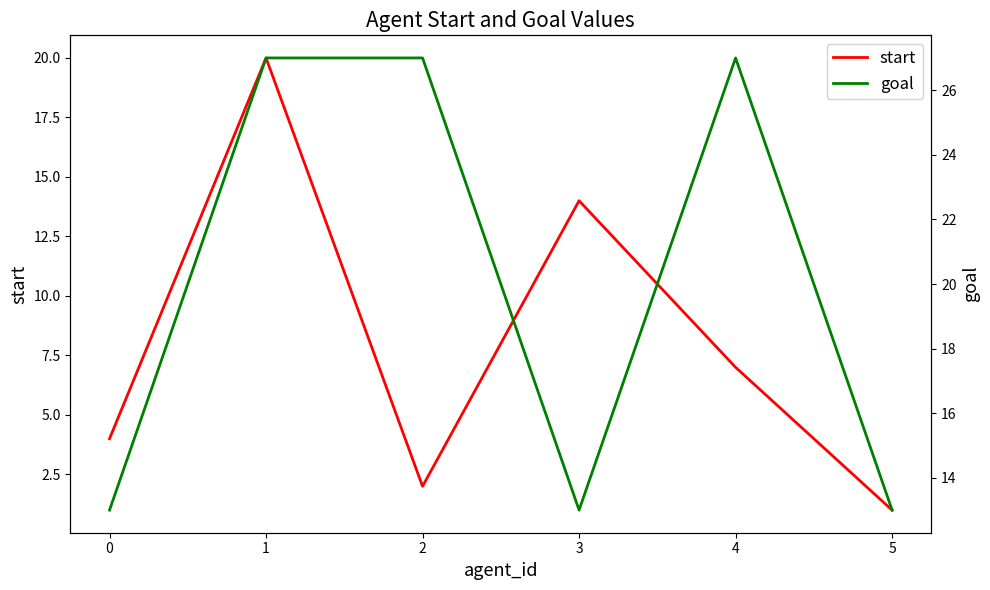

What is the difference between the highest and lowest values at 2?

25